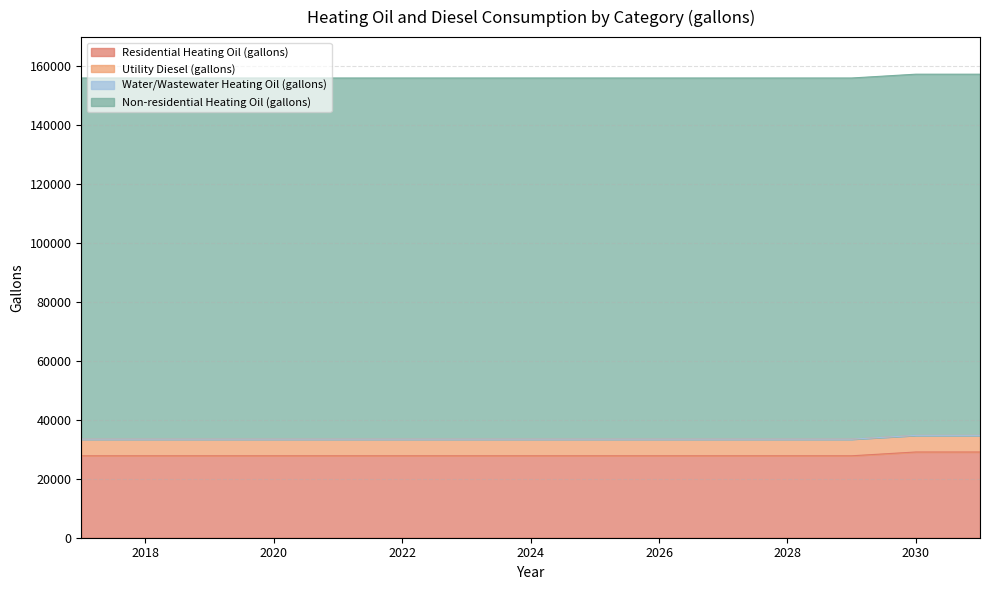

Read the Utility Diesel (gallons) value at 2020.

5643.7